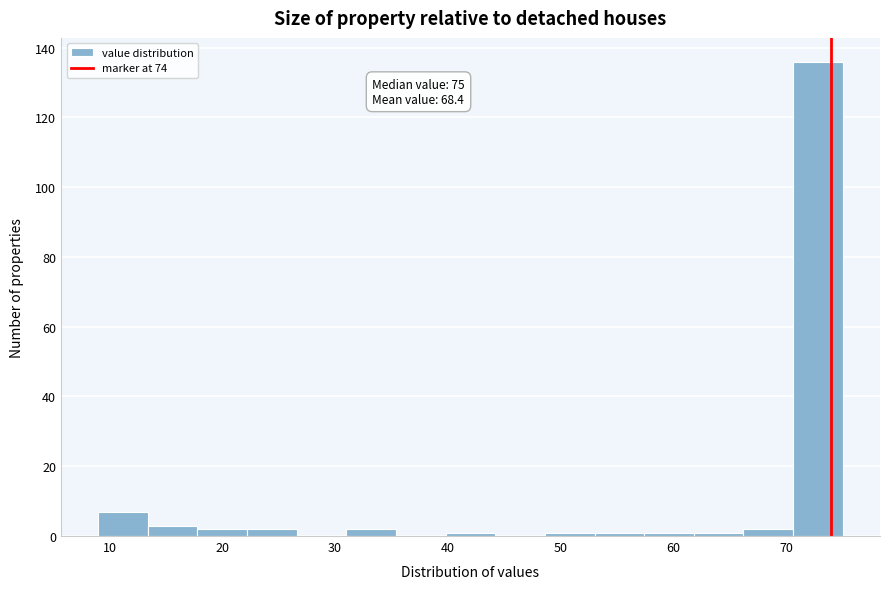

Which range on the x-axis has the tallest bar?

70.6 to 75.0